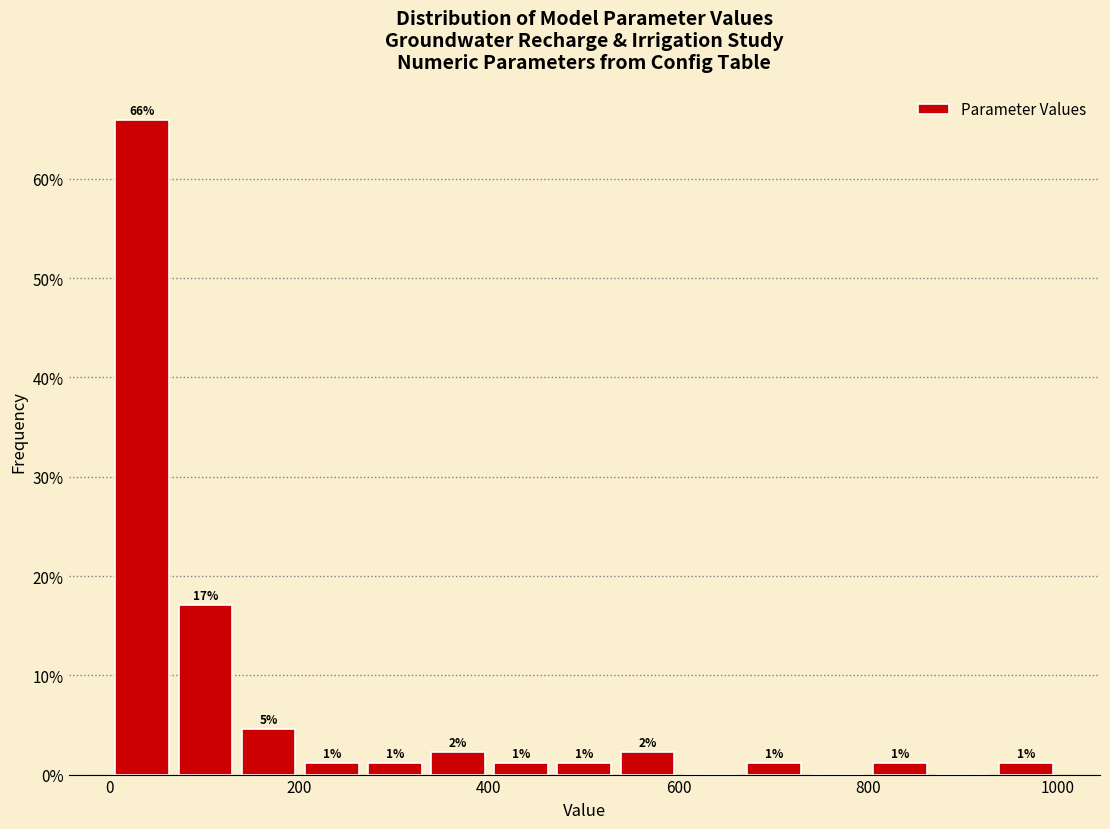

Read against the x-axis, roughly where is the centre of the tallest bar?

40